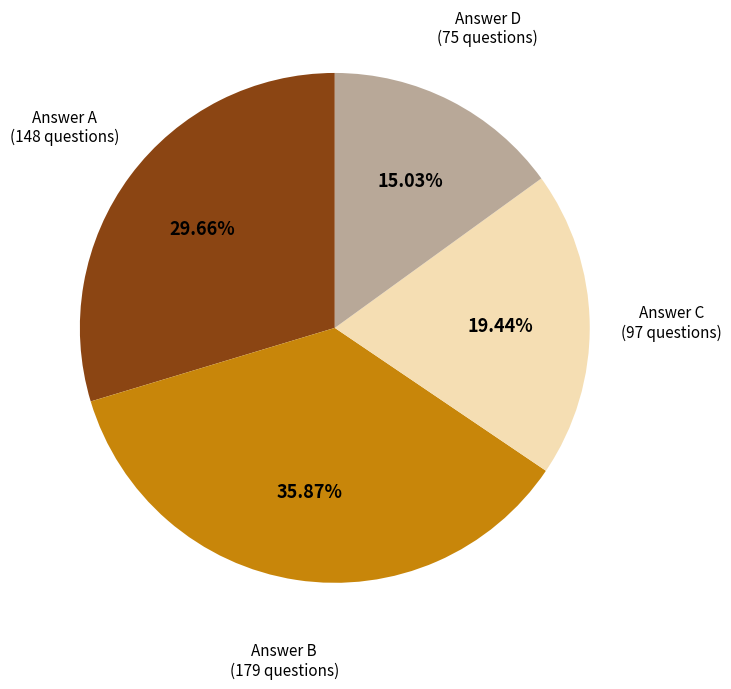

How many slices are in this pie chart?

4